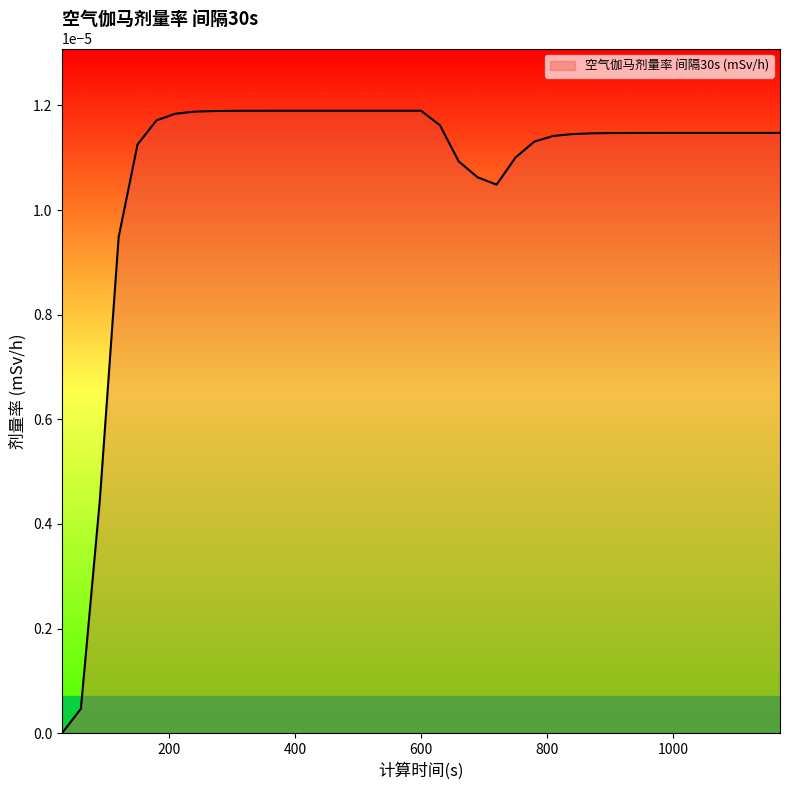

List the labels in order of value, largest first.

480, 510, 540, 570, 600, 450, 420, 390, 360, 330, 300, 270, 240, 210, 180, 630, 1050, 1080, 1110, 1140, 1170, 1020, 990, 960, 930, 900, 870, 840, 810, 780, 150, 750, 660, 690, 720, 120, 90, 60, 30